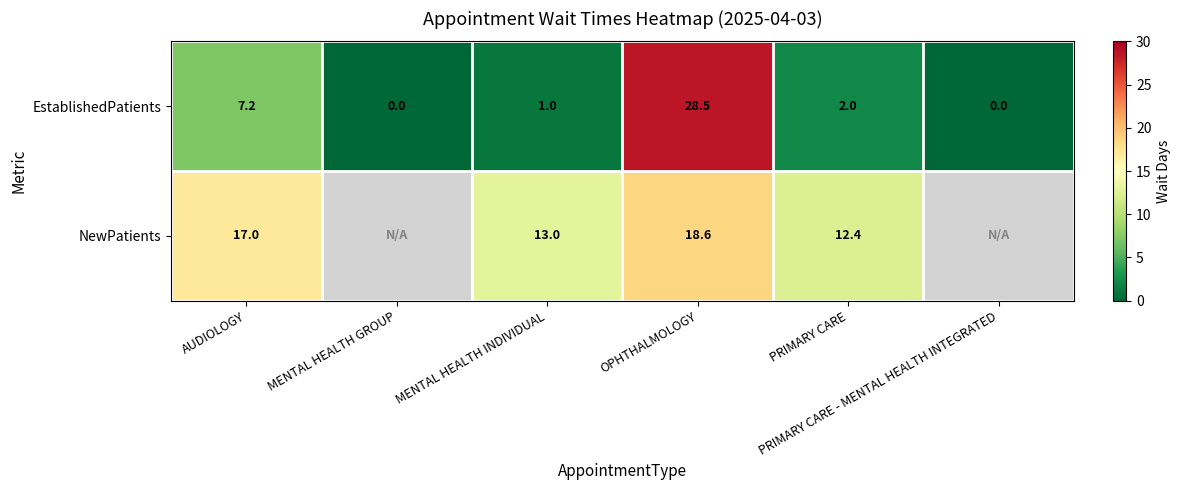

Which category has the highest value across all series?

OPHTHALMOLOGY